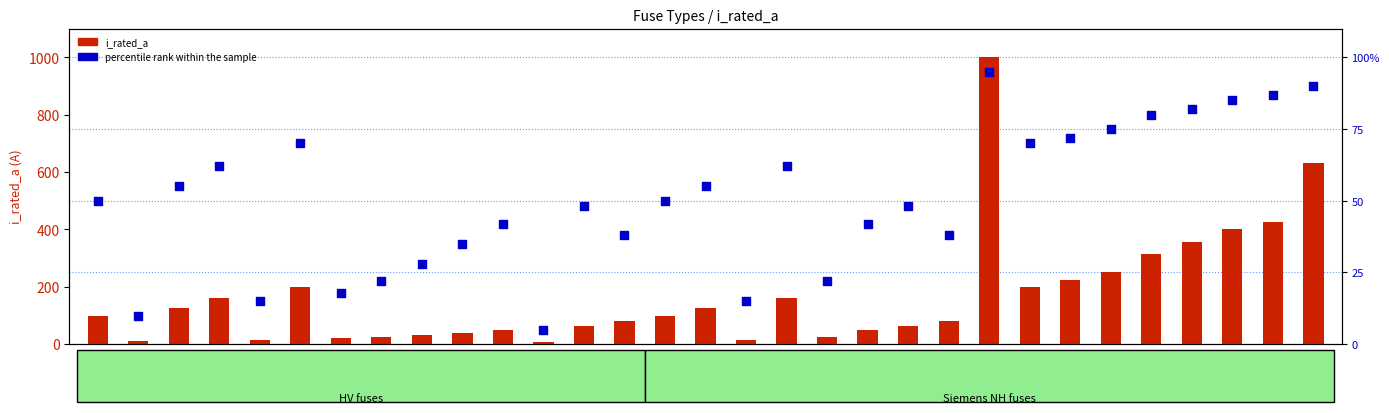

Which series has the largest total across all categories?

i_rated_a